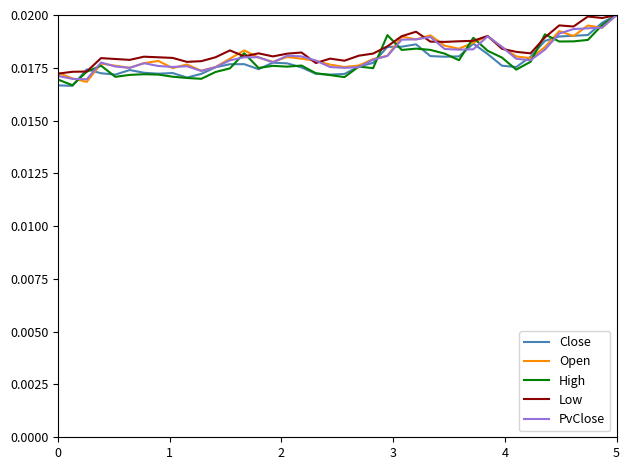

Rank the series by their maximum value, from highest to lowest.

Close, Open, High, Low, PvClose